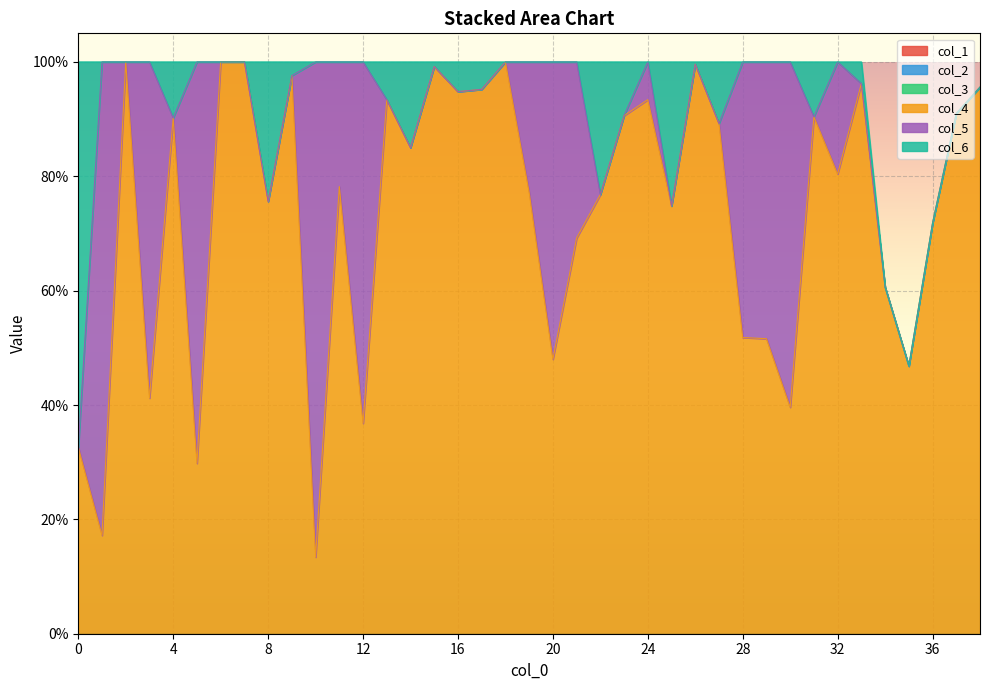

What is the total value across all series at 23?

1.0